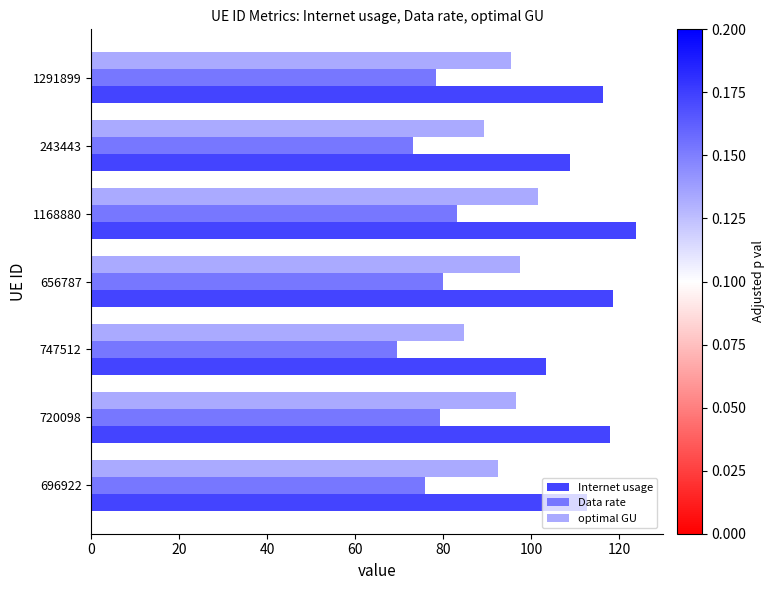

Rank the series by their average value, from lowest to highest.

Data rate, optimal GU, Internet usage